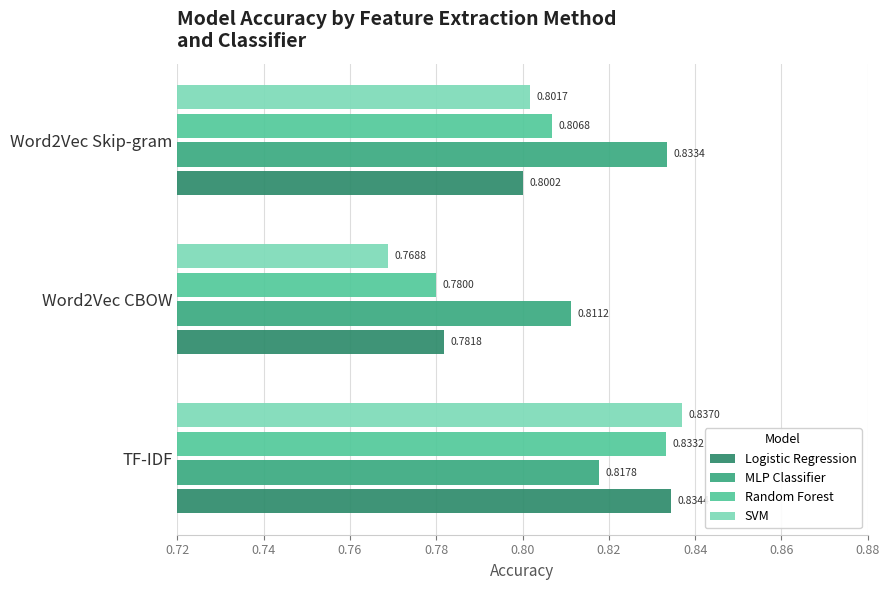

Which series has the widest spread of values?

SVM